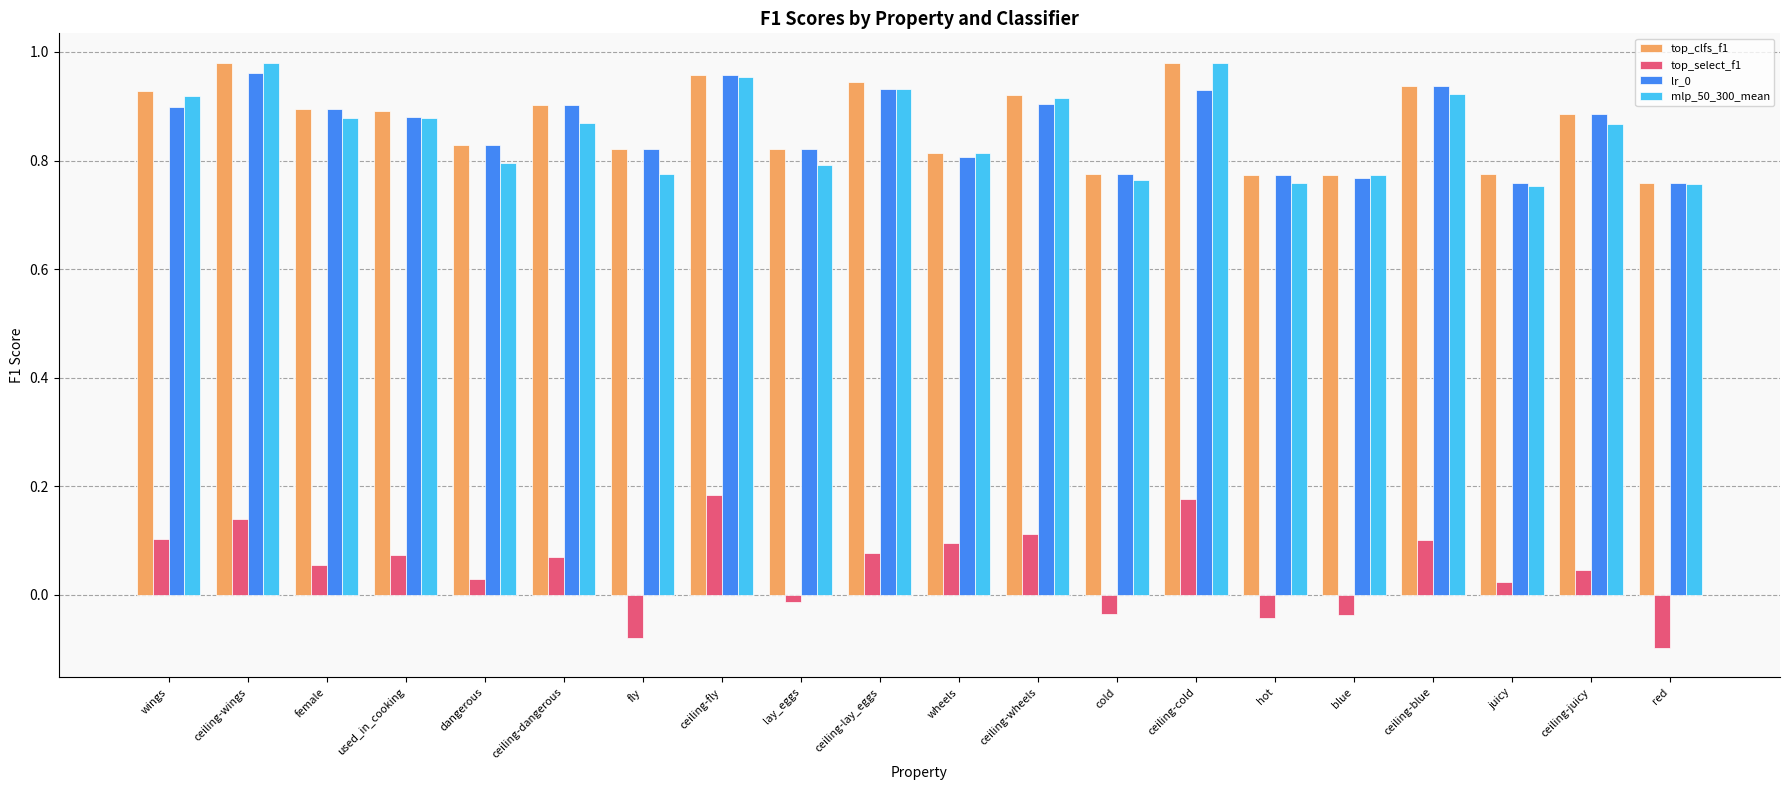

How many bars are there in total?

80